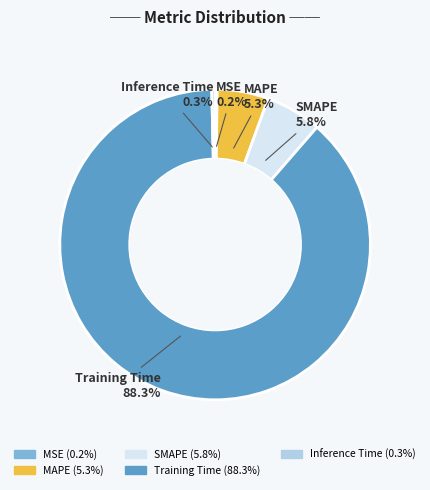

Which slice represents more than half of the pie?

Training Time